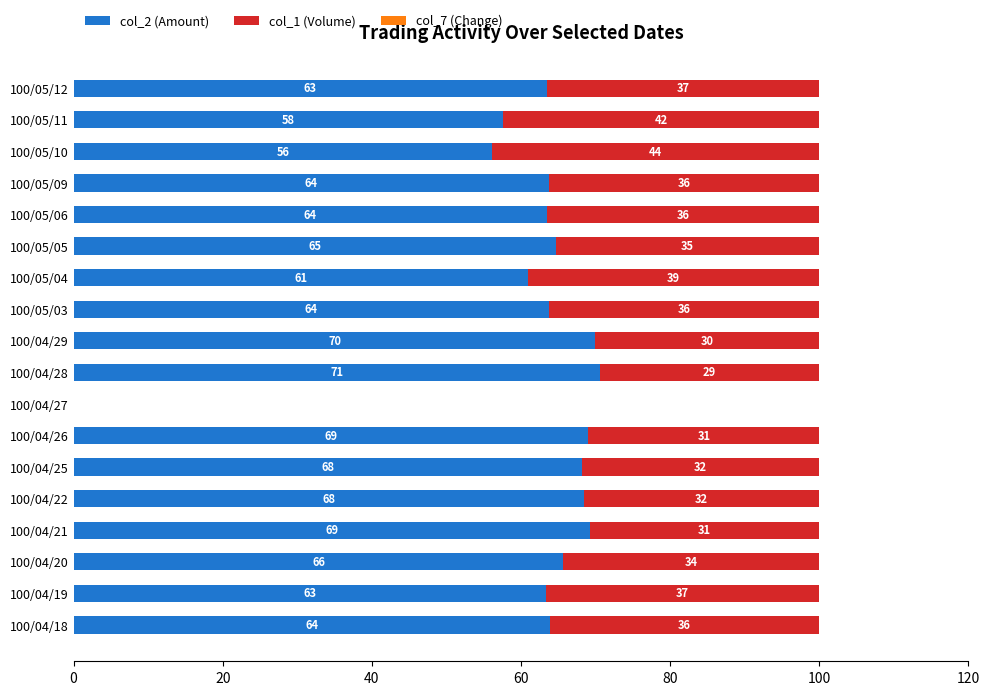

The value of col_2 (Amount) at 100/05/03 is 102.9. True or false?

False